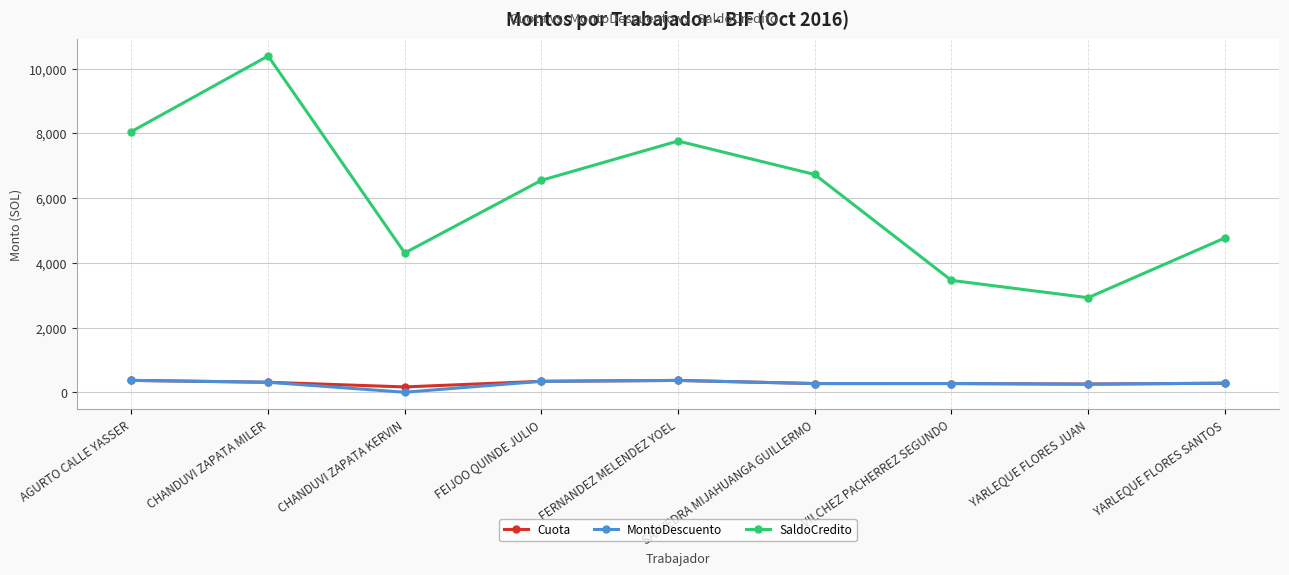

What is the label of the 5th point from the left?

FERNANDEZ MELENDEZ YOEL